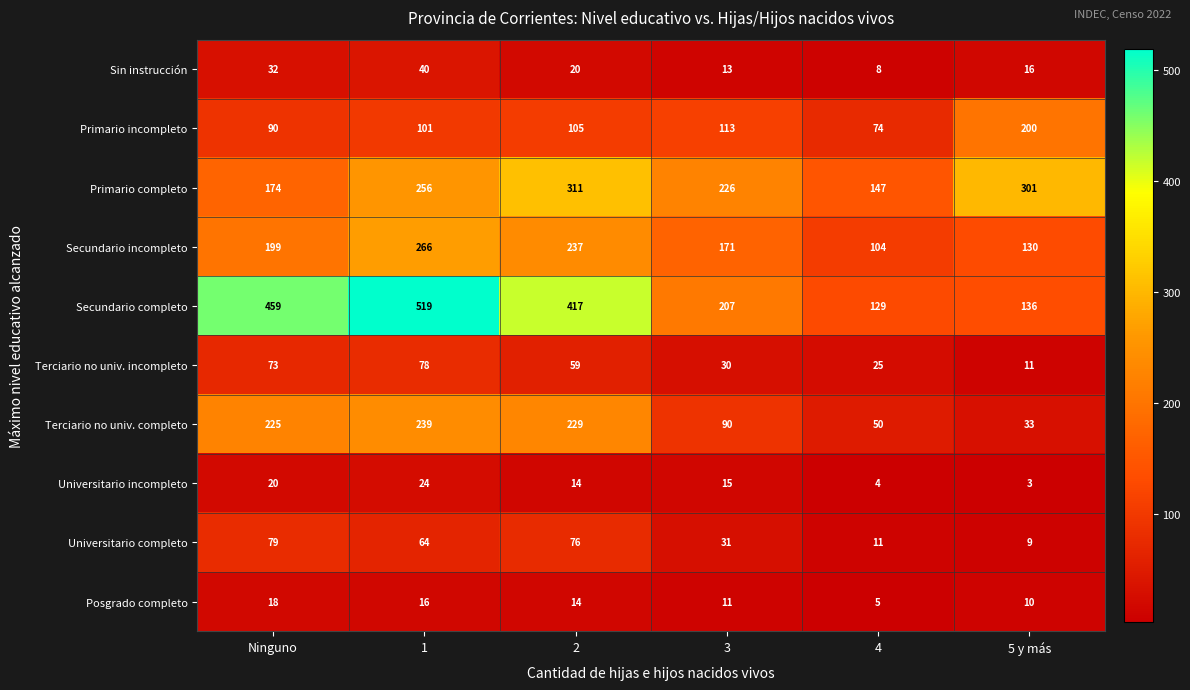

What is the spread (max minus min) of values at 2?

403